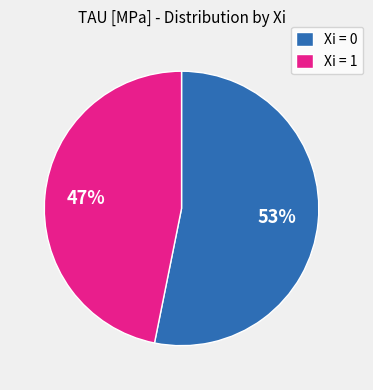

The Xi = 0 slice represents 53% of the pie. True or false?

True